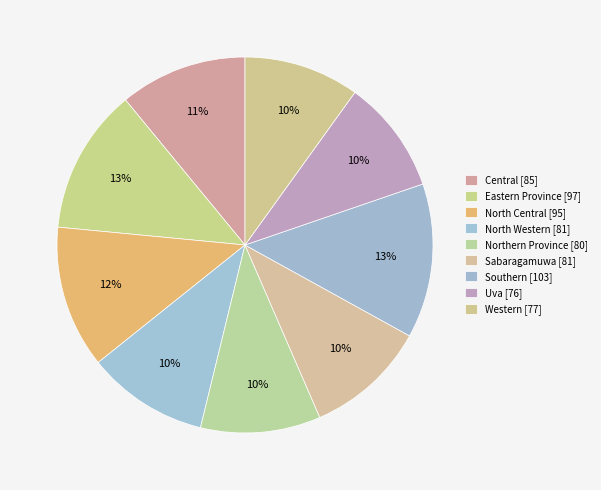

How many segments does this pie chart have?

9